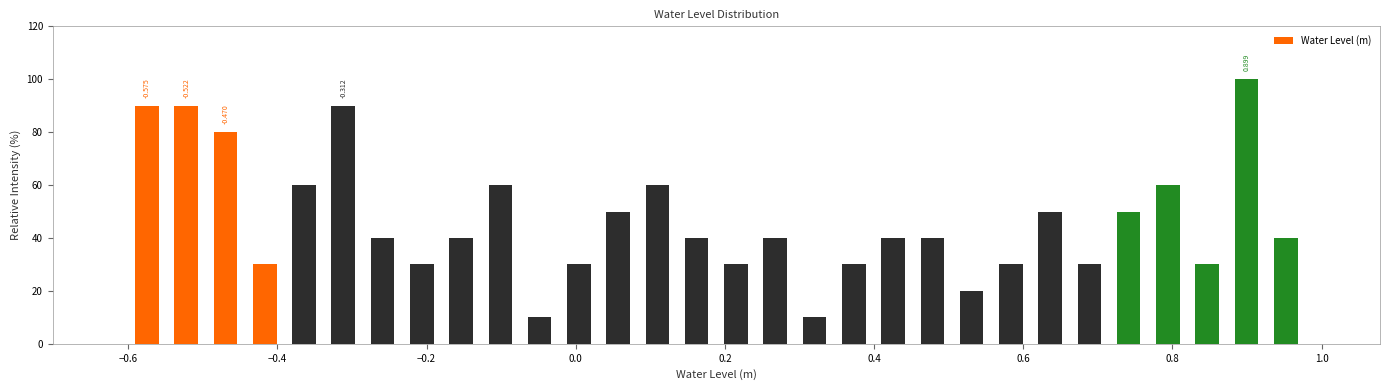

Around what value on the x-axis is the tallest bar? Give the approximate position of its centre, as read against the axis.

0.90